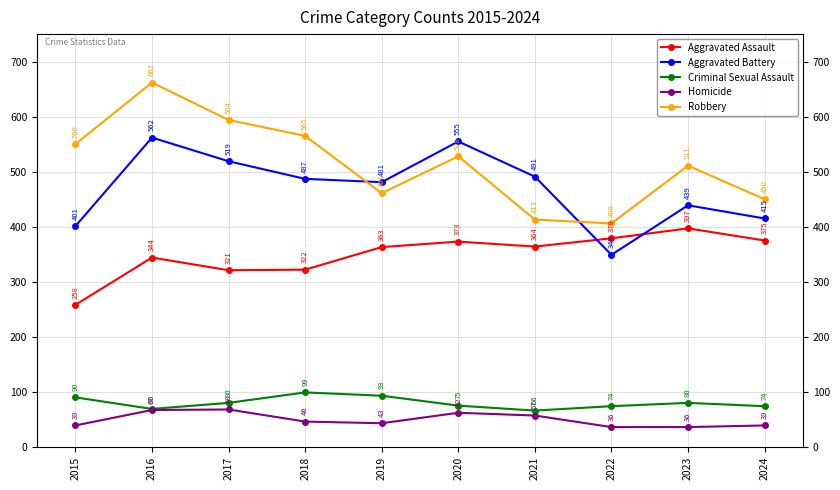

Where does the Aggravated Battery series first go above 487?

2016